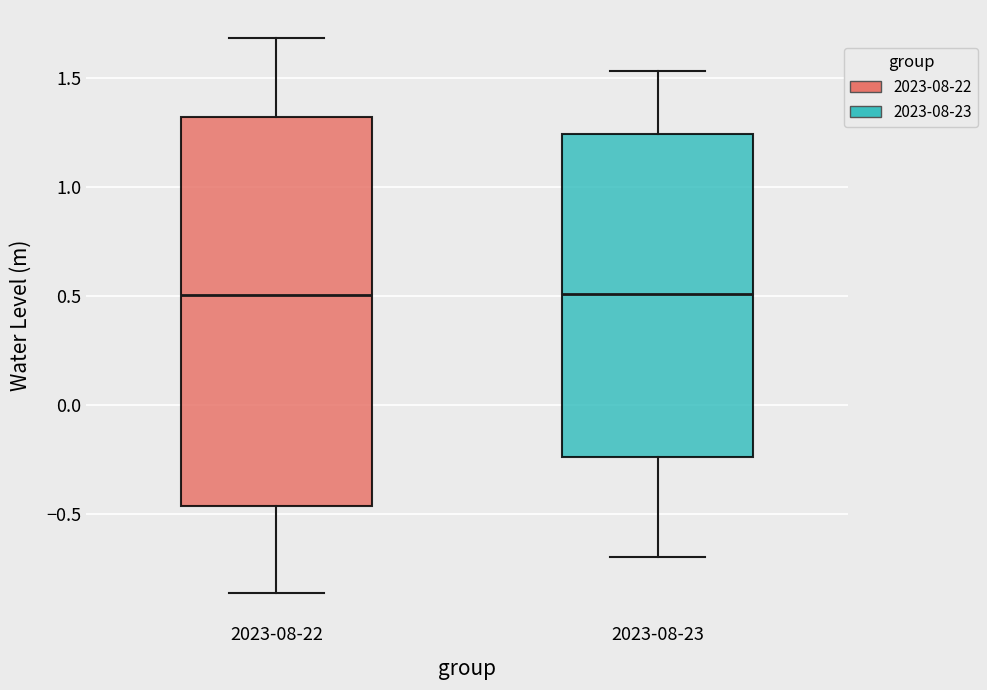

Reading left to right, read every box against the y-axis: the position of its median line, the range the box covers, and the ends of its whiskers. The values are not printed on the chart, so give them approximately, as read against the axis.

2023-08-22: median 0.50, box -0.45 to 1.30, whiskers -0.85 to 1.70
2023-08-23: median 0.50, box -0.25 to 1.25, whiskers -0.70 to 1.55